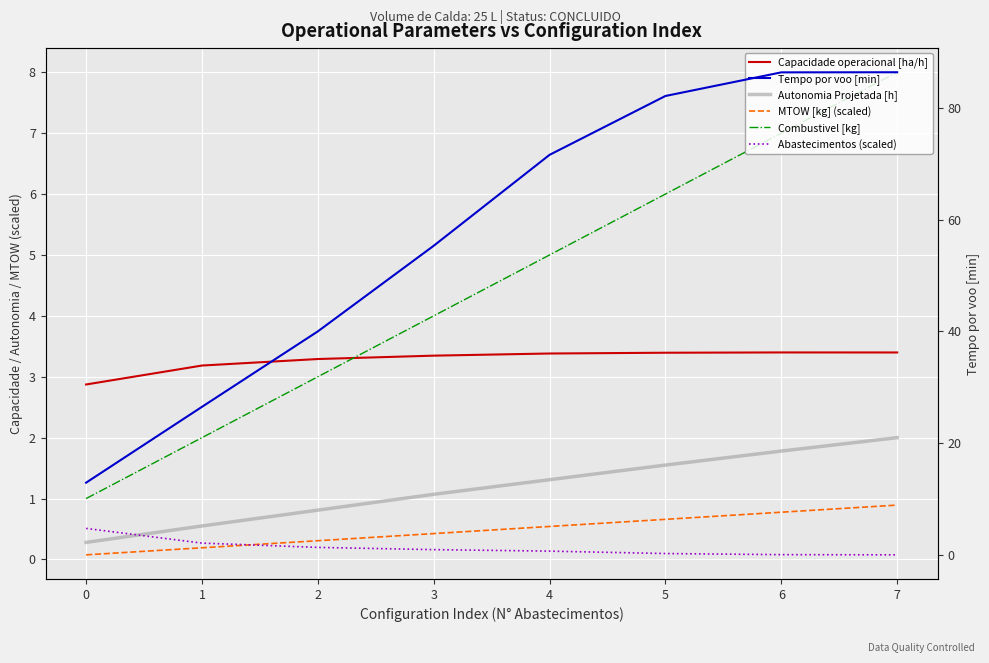

What is the sum of all Abastecimentos (scaled) values?

10.0